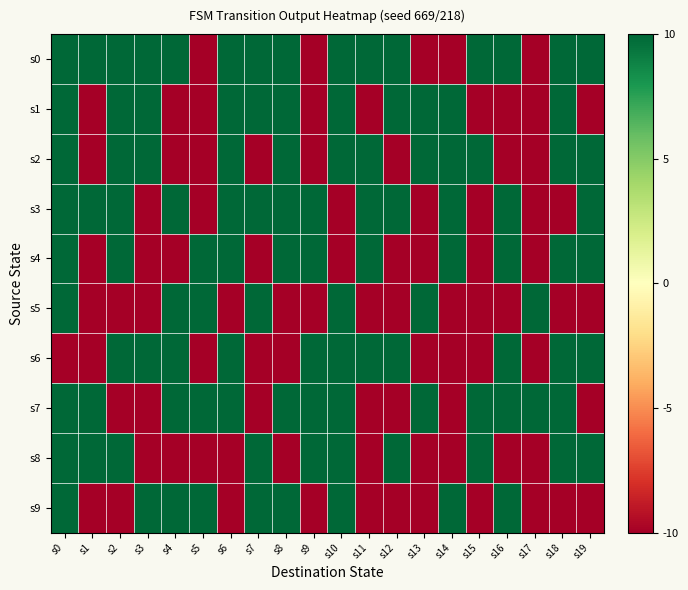

Between s8 and s7, which is larger?

s8